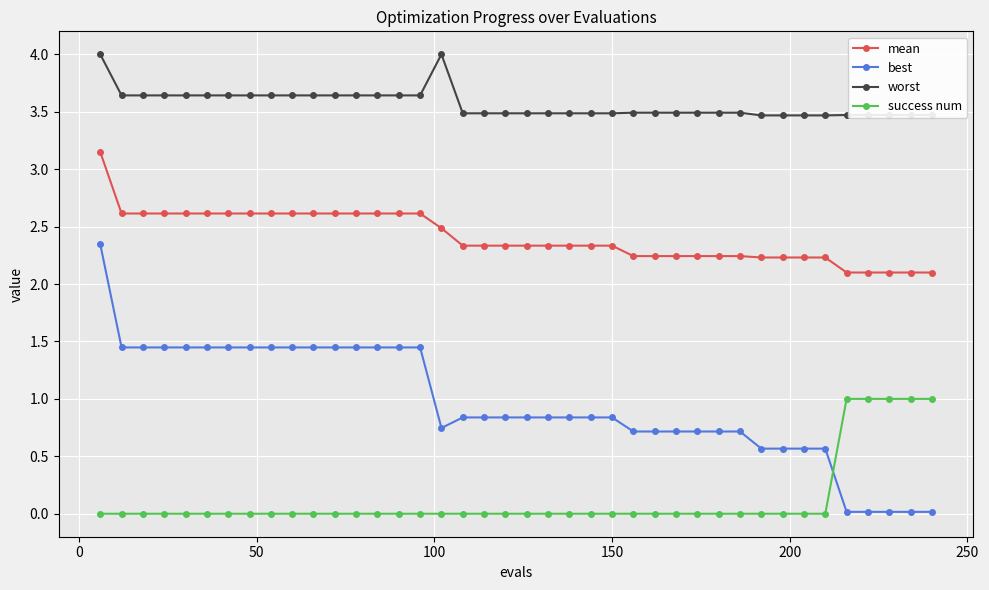

Rank the series by their average value, from highest to lowest.

worst, mean, best, success num